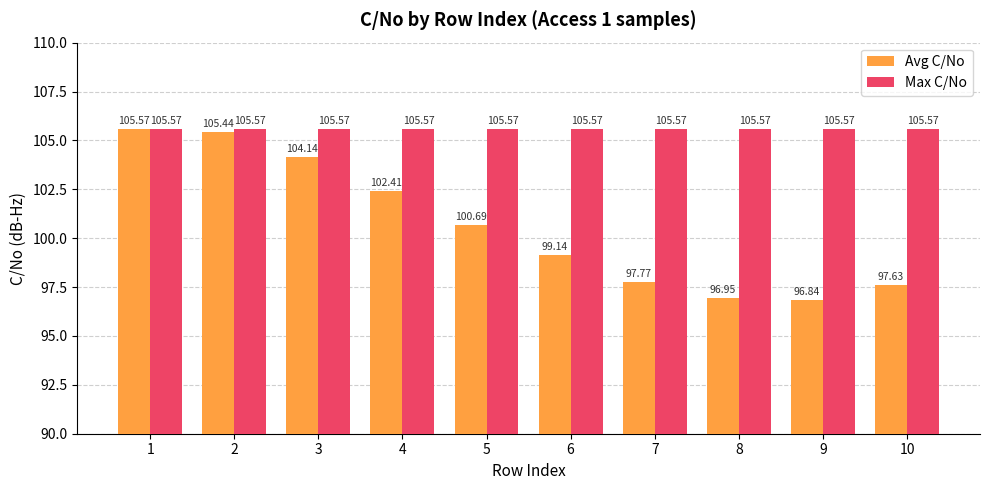

Rank the series at 4 from lowest to highest value.

Avg C/No, Max C/No